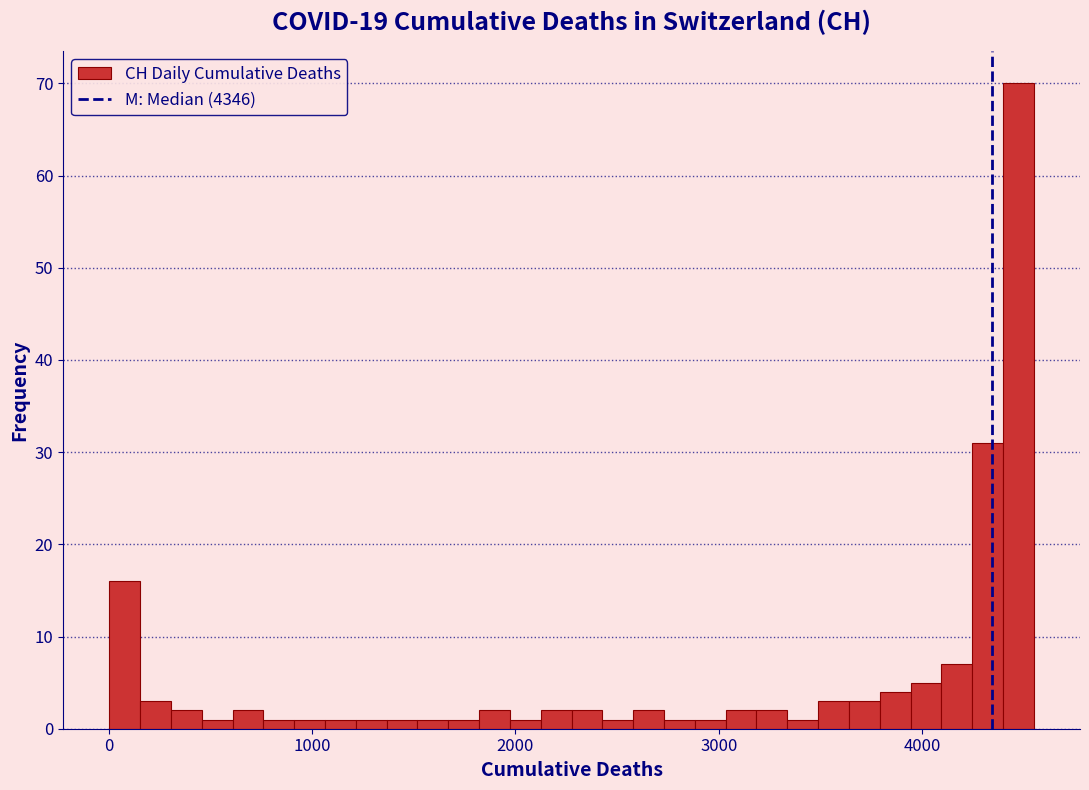

Around what value on the x-axis is the tallest bar? Give the approximate position of its centre, as read against the axis.

4500